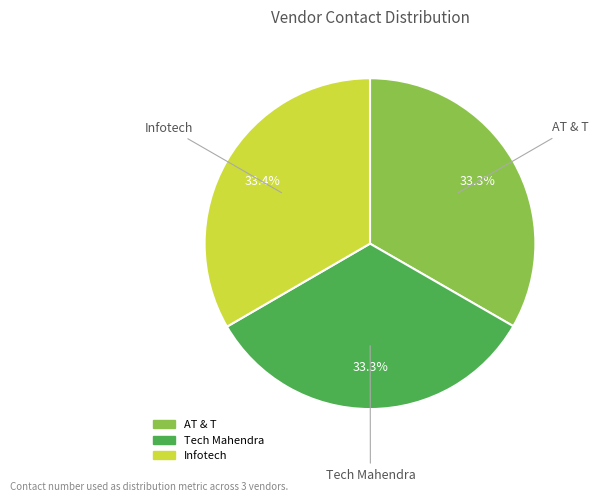

Approximately how many times larger is the value at Infotech compared to Tech Mahendra?

1.0